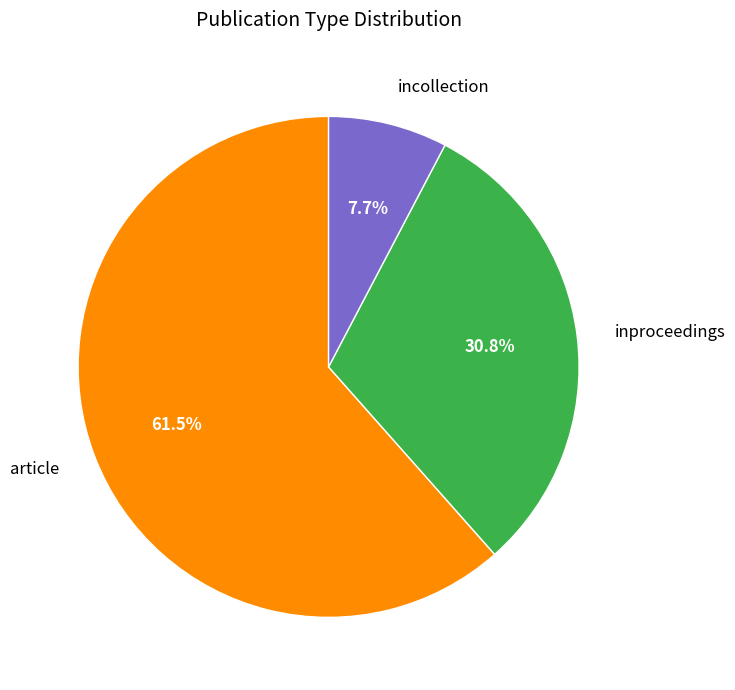

Approximately how many times larger is the value at article compared to inproceedings?

2.0